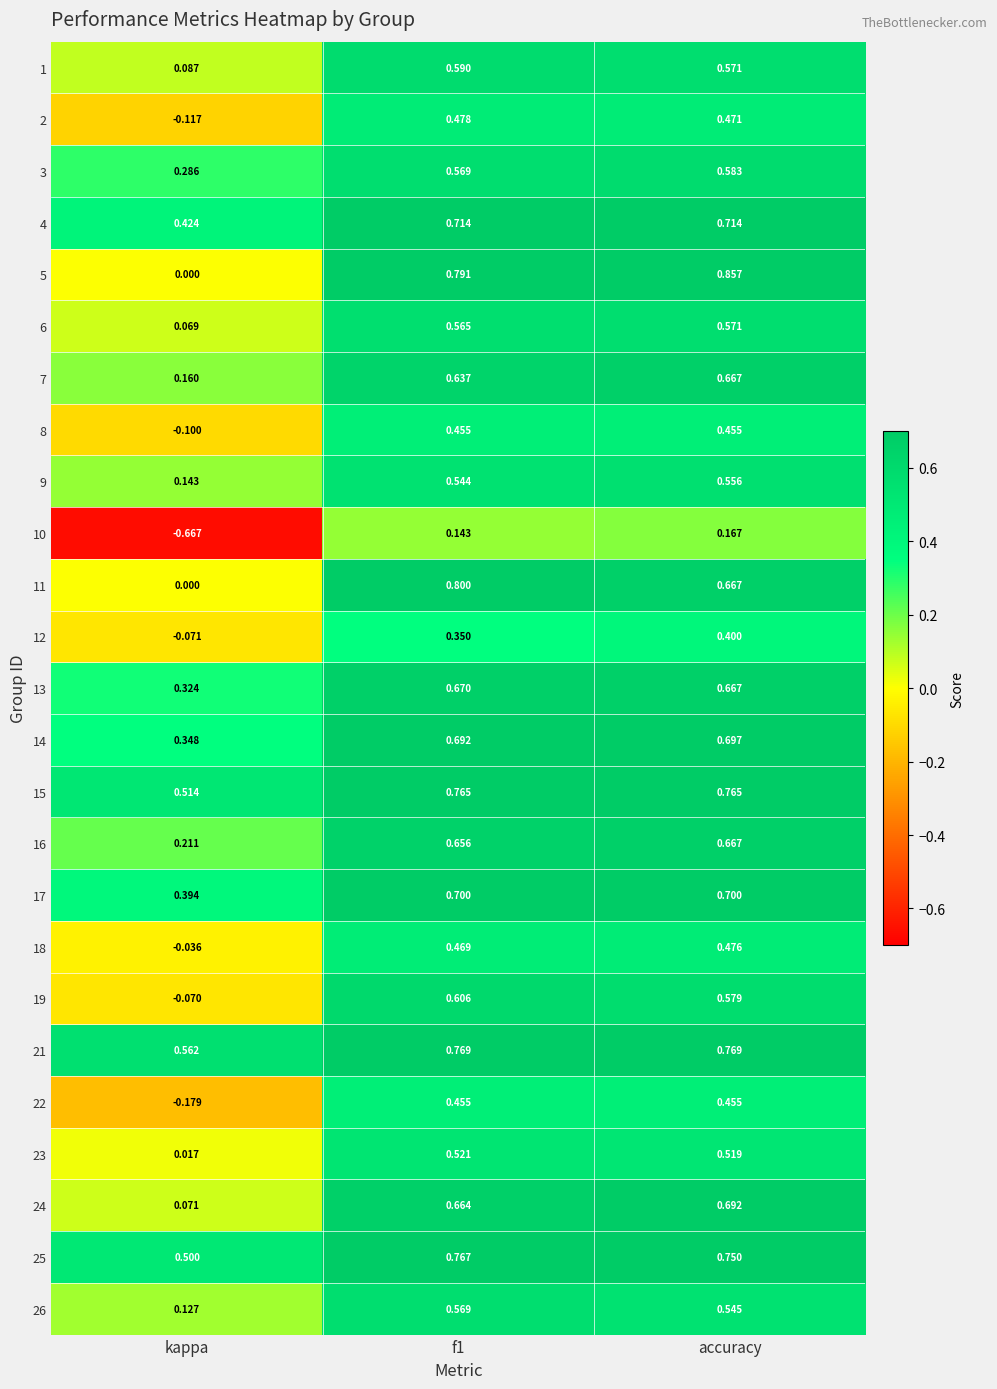

Which series has the widest spread of values?

5